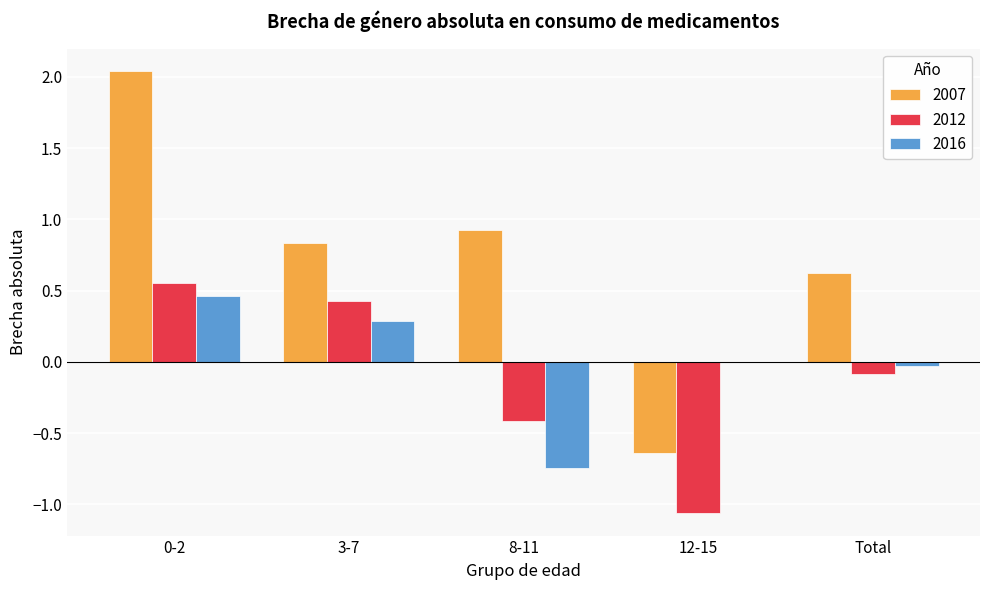

The 2016 series shows -0.0 at Total. True or false?

True